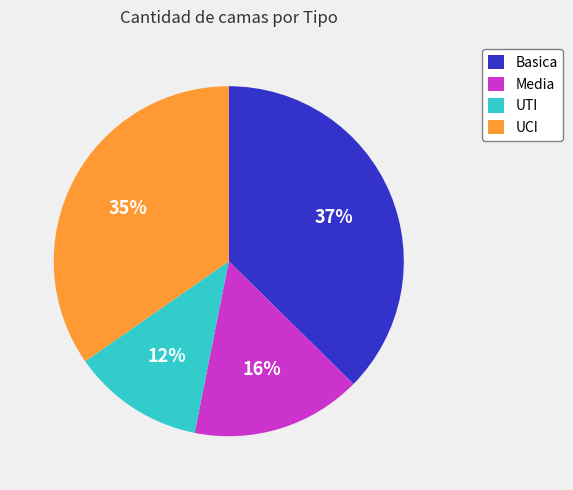

What percentage is the Basica slice, to the nearest percent?

37%